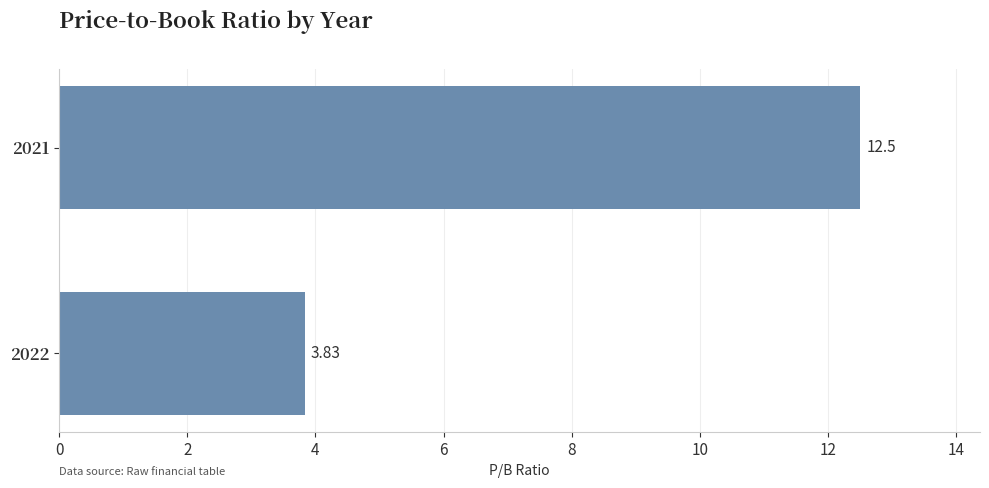

List the labels in order of value, largest first.

2021, 2022